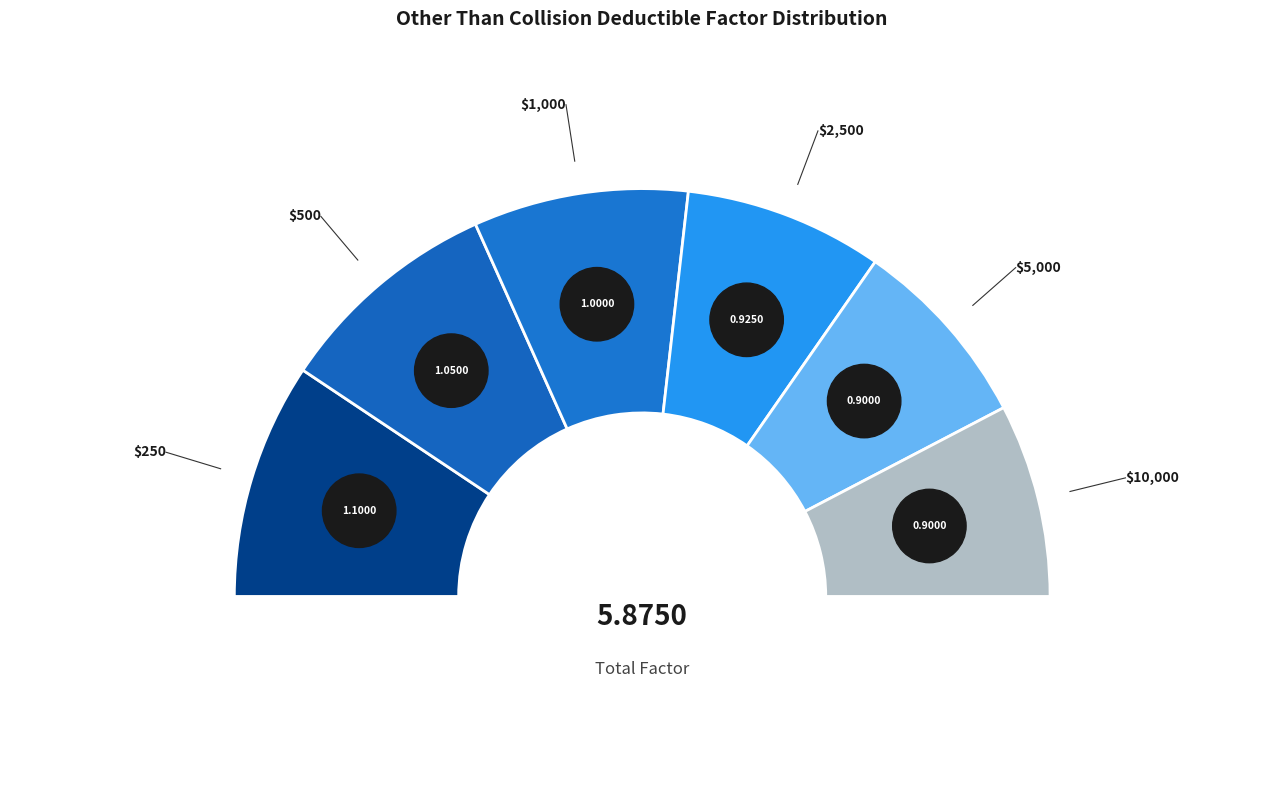

What is the largest slice in the pie chart?

$250